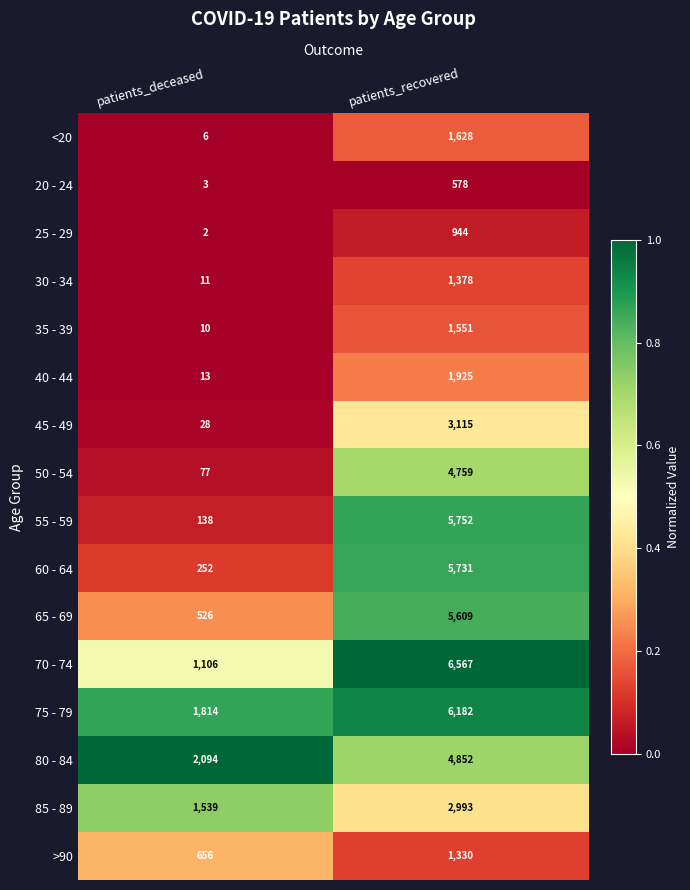

At which category is the sum across all series the highest?

patients_recovered